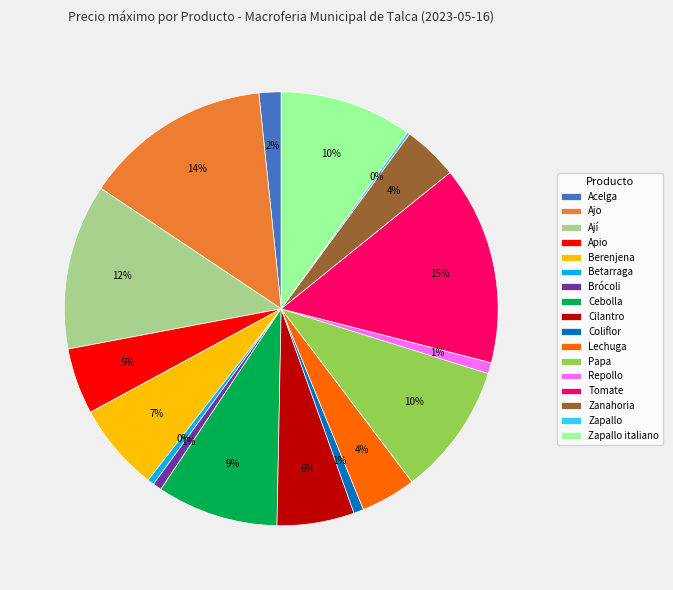

Which slice is the largest?

Tomate